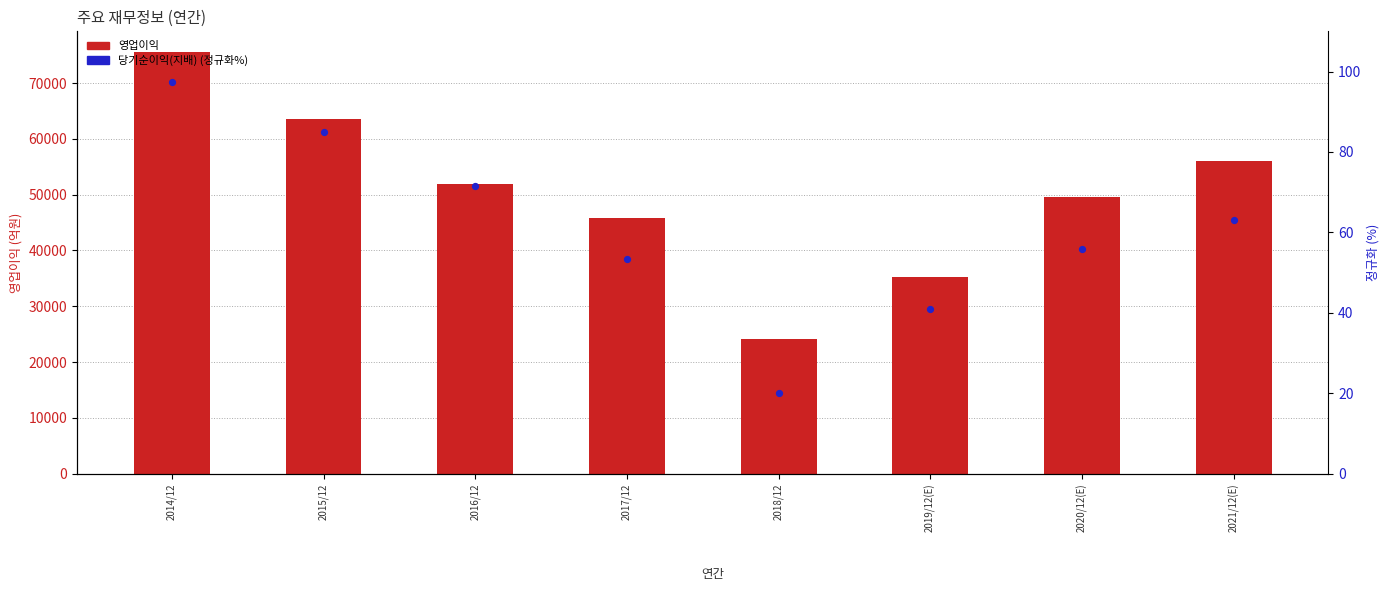

At which category is the sum across all series the highest?

2014/12